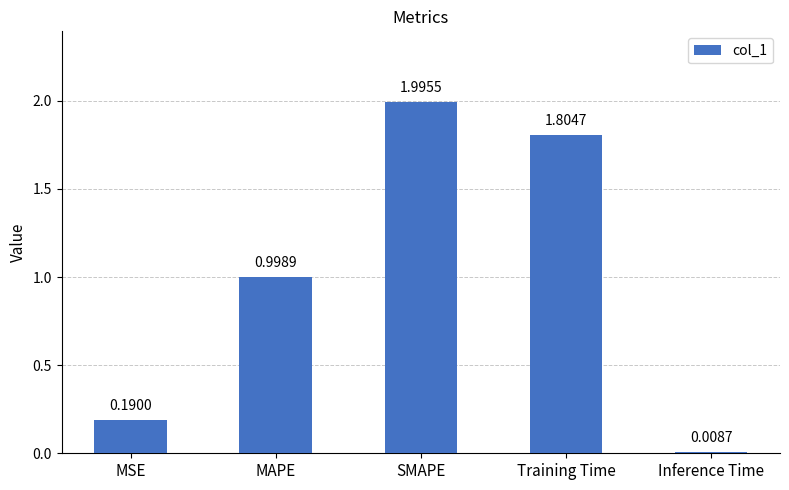

What is the maximum value shown in the chart?

2.0